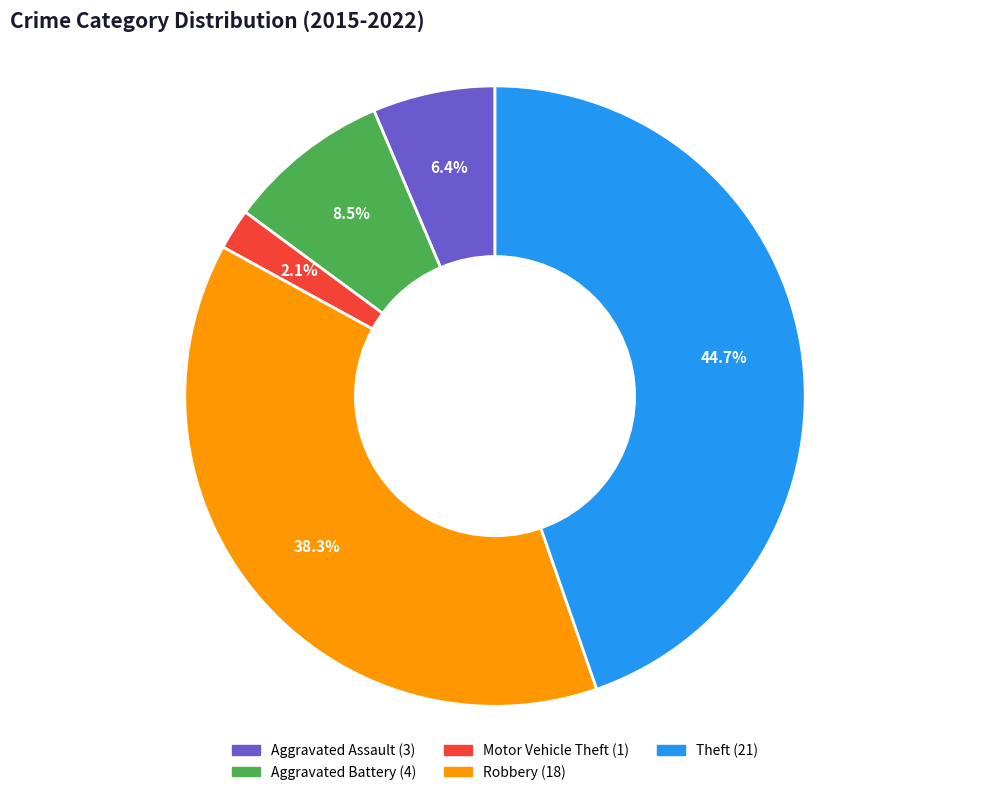

What is the smallest slice in the pie chart?

Motor Vehicle Theft